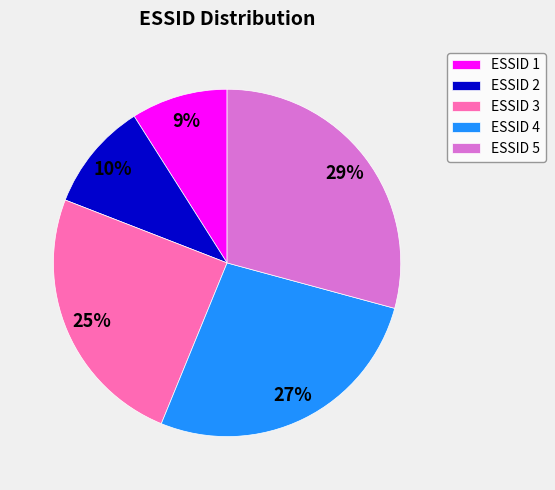

Does any single category account for the majority?

No